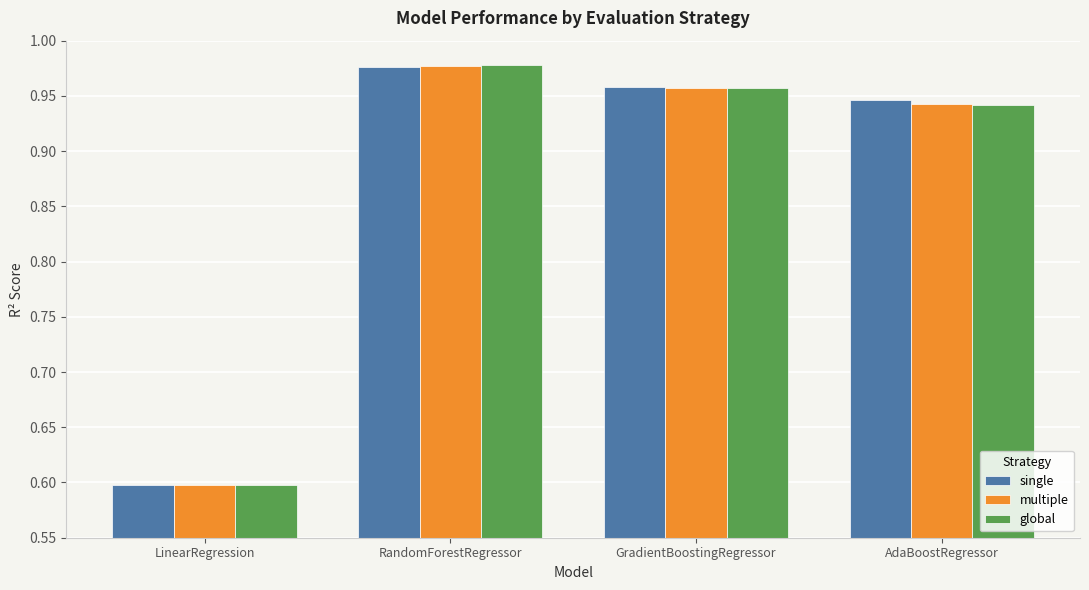

Between RandomForestRegressor and AdaBoostRegressor, which series saw the biggest shift?

global